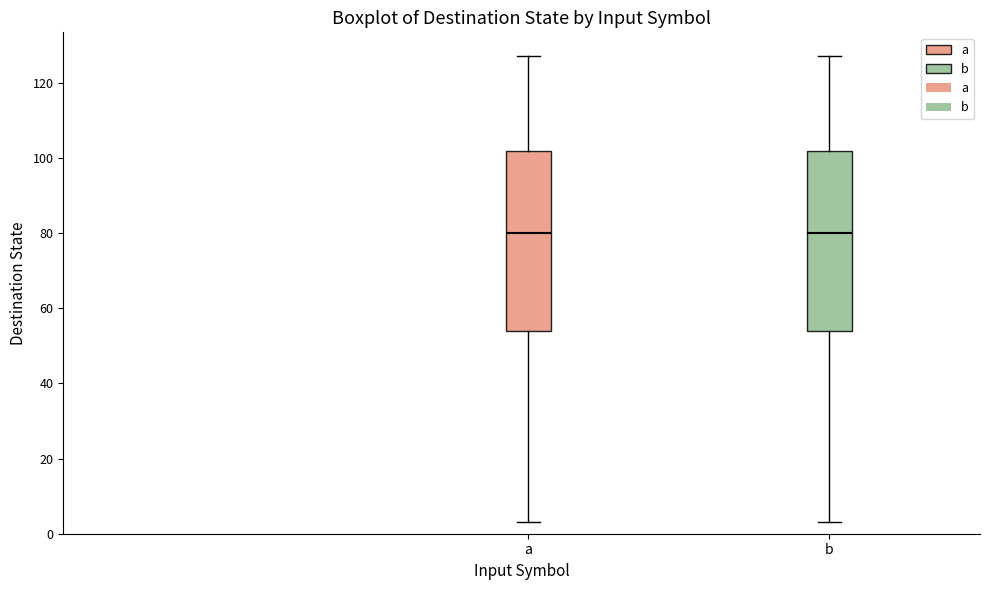

Where does the median line of the box for b sit on the y-axis? The values are not printed on the chart, so give them approximately, as read against the axis.

80